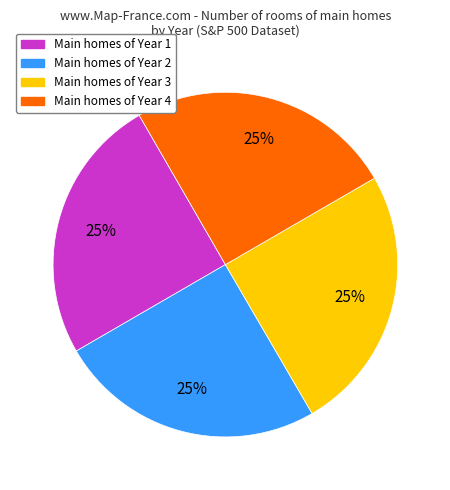

Is there a majority slice in this chart?

No